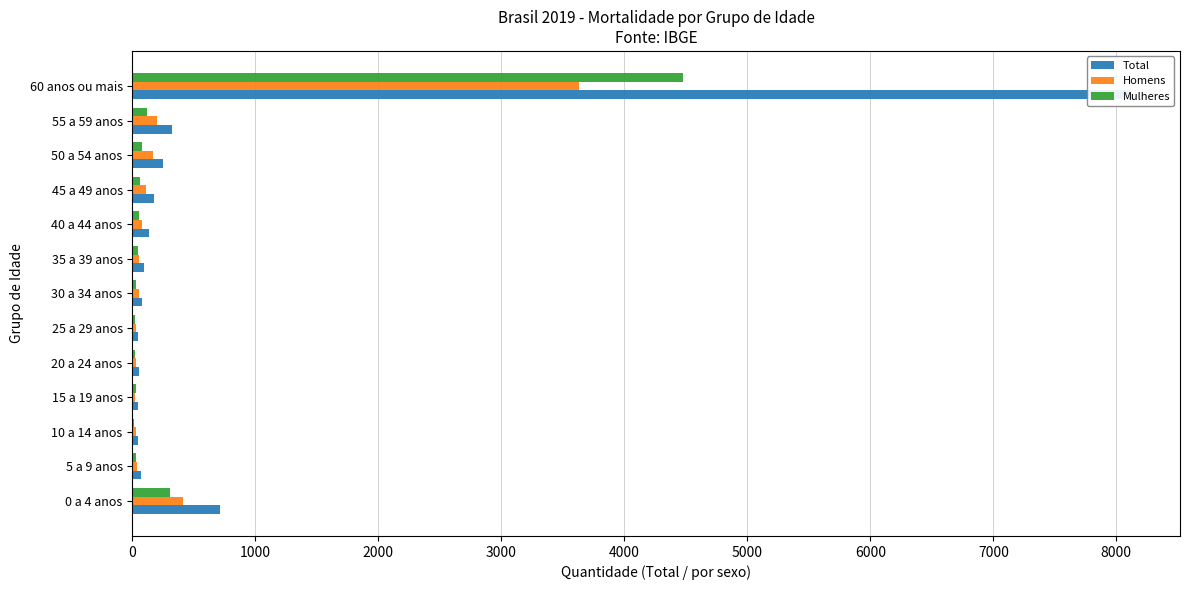

How many groups of bars are there?

13